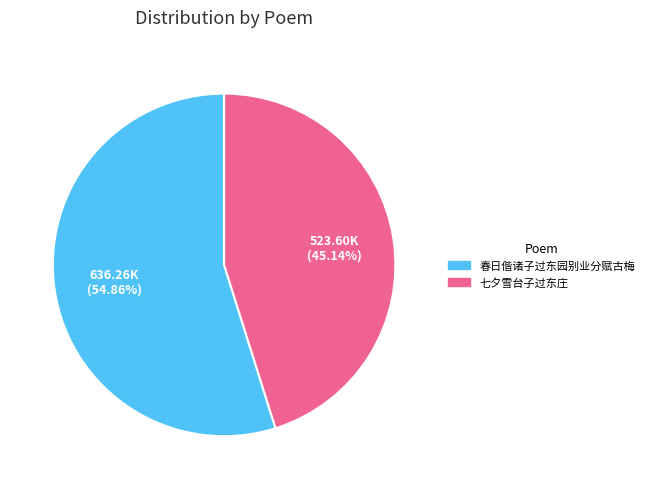

Count the number of slices in the pie.

2